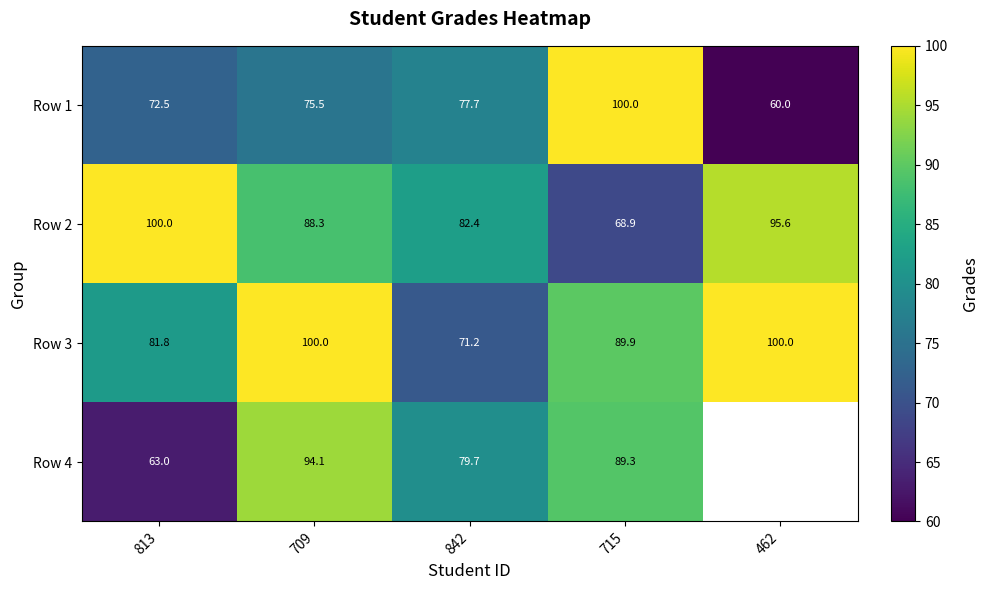

How many values in the Row 3 series exceed 89?

3